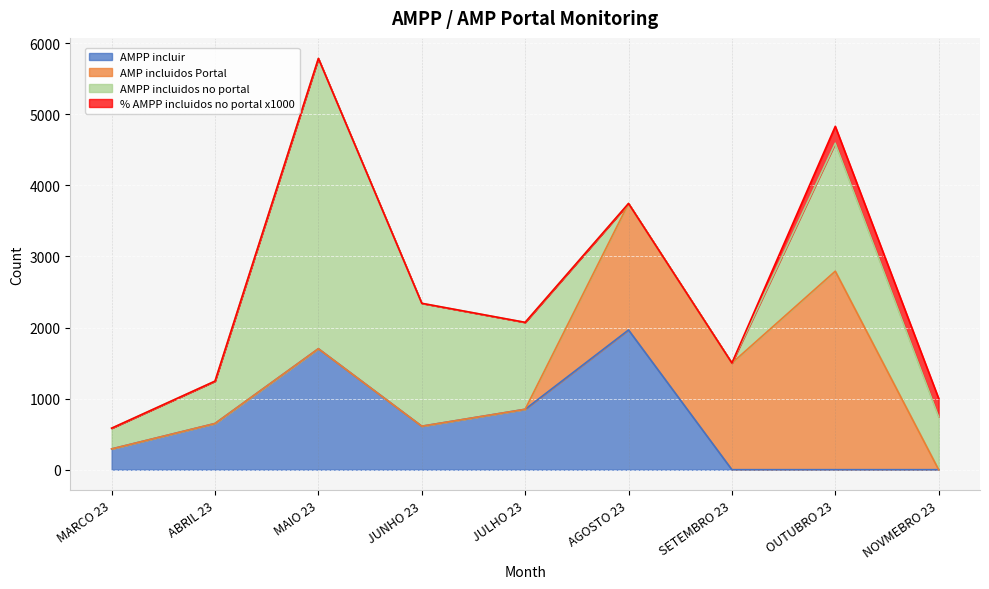

How many AMPP incluir values are between 0 and 850?

7